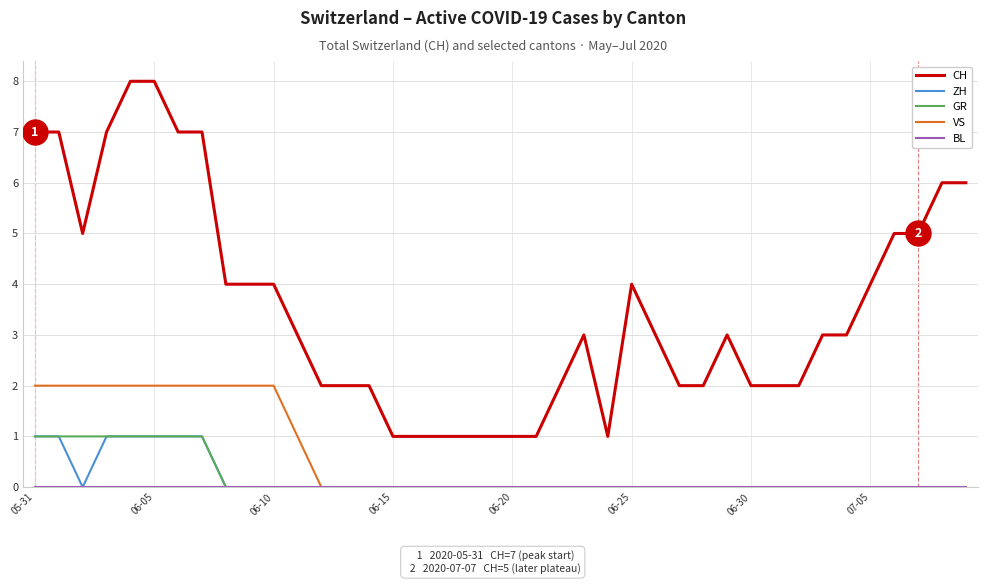

Which series has the largest total across all categories?

CH